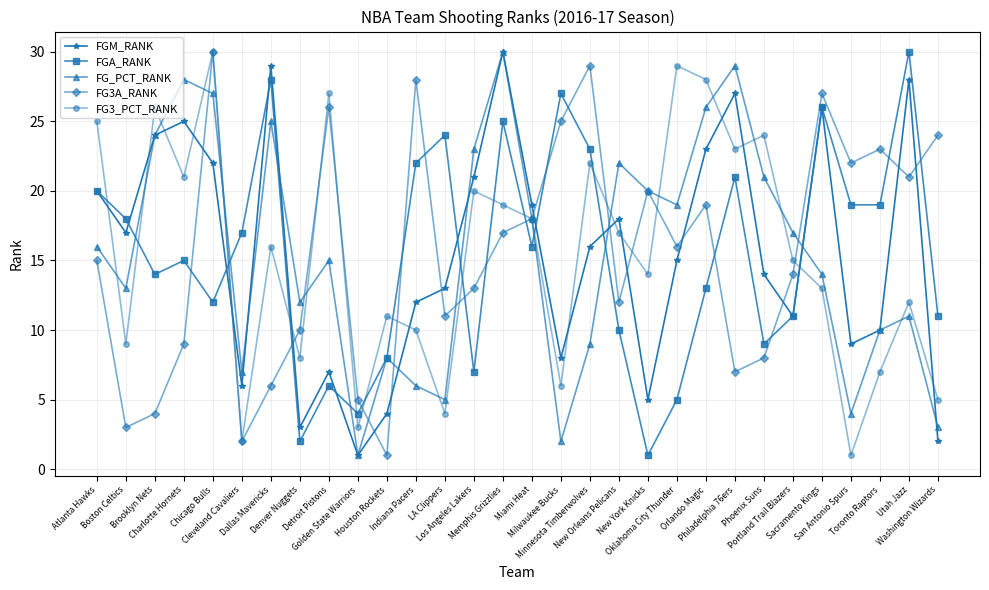

What is the difference between the maximum and minimum values in the FG3_PCT_RANK series?

29